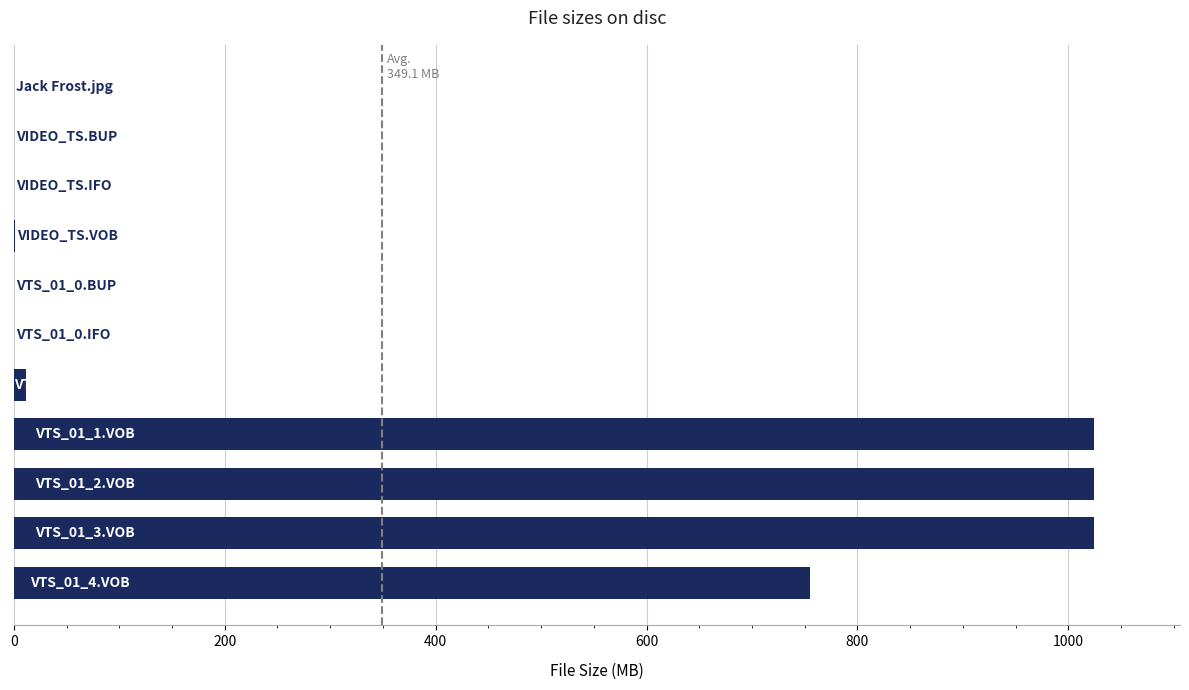

What is the sum of all values?

3840.2